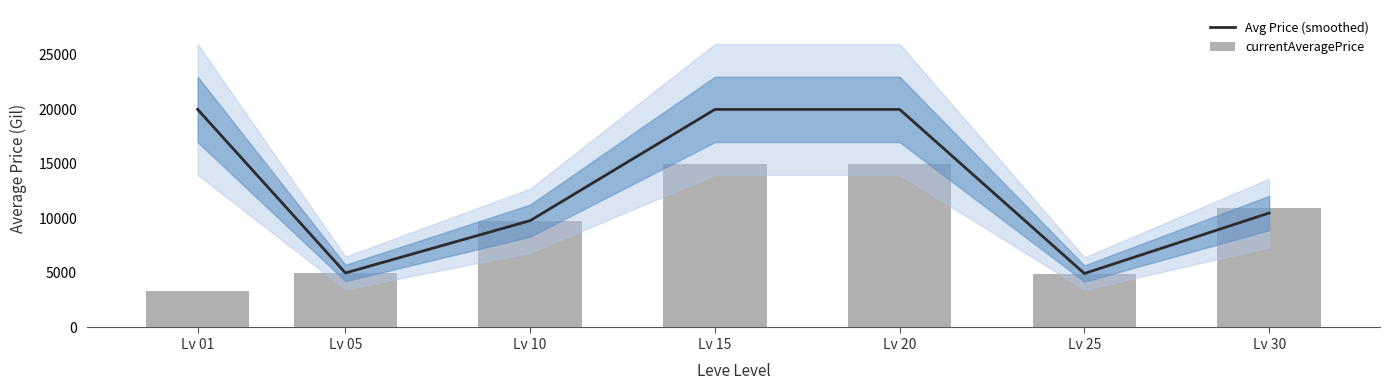

What is the sum of the Avg Price (smoothed) values at Lv 05 and Lv 15?

25000